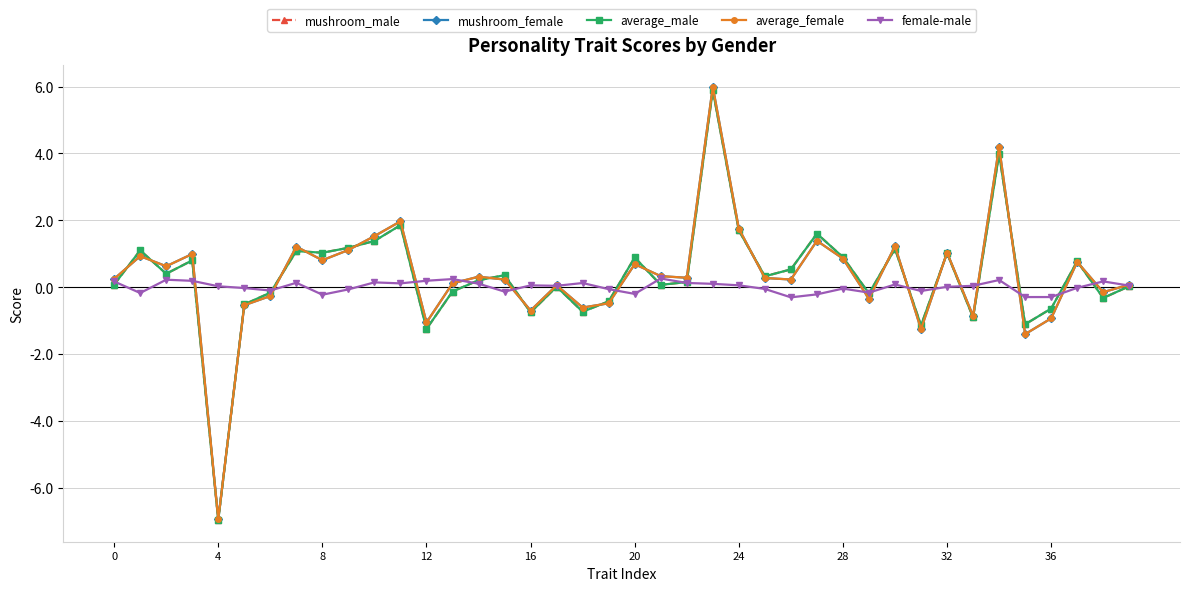

What is the maximum value for mushroom_female?

6.0